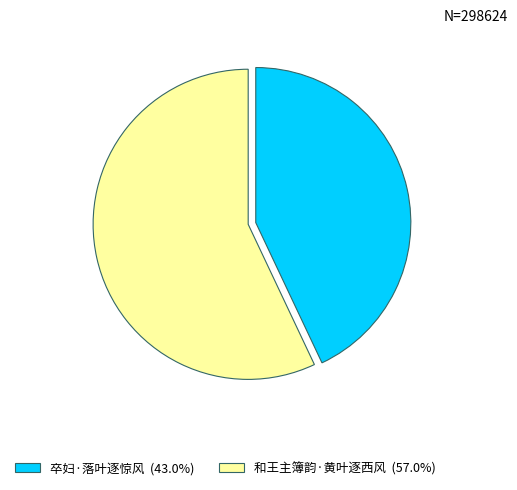

Is there any slice that represents more than half of the pie?

Yes